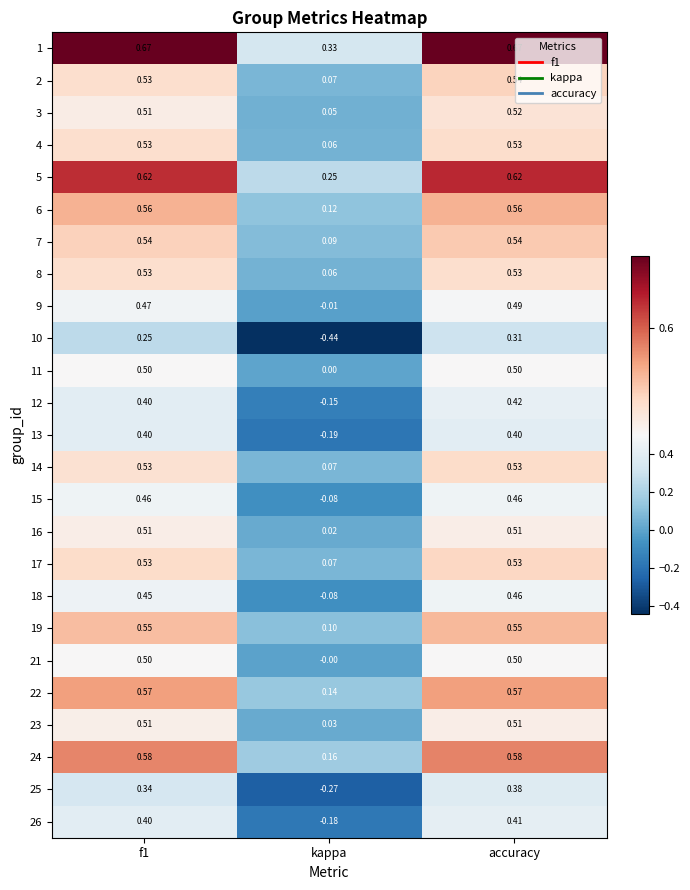

At which label is 24 closest to 0?

kappa